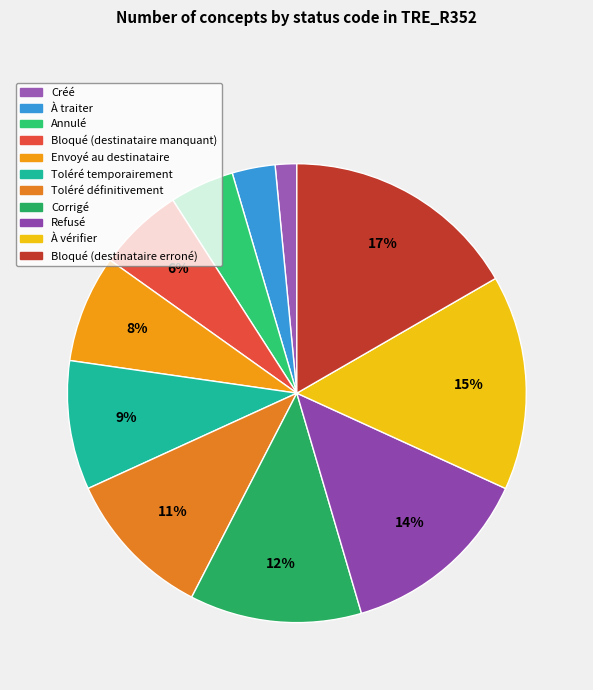

To the nearest percent, what is the combined percentage of Toléré temporairement and À traiter?

12%